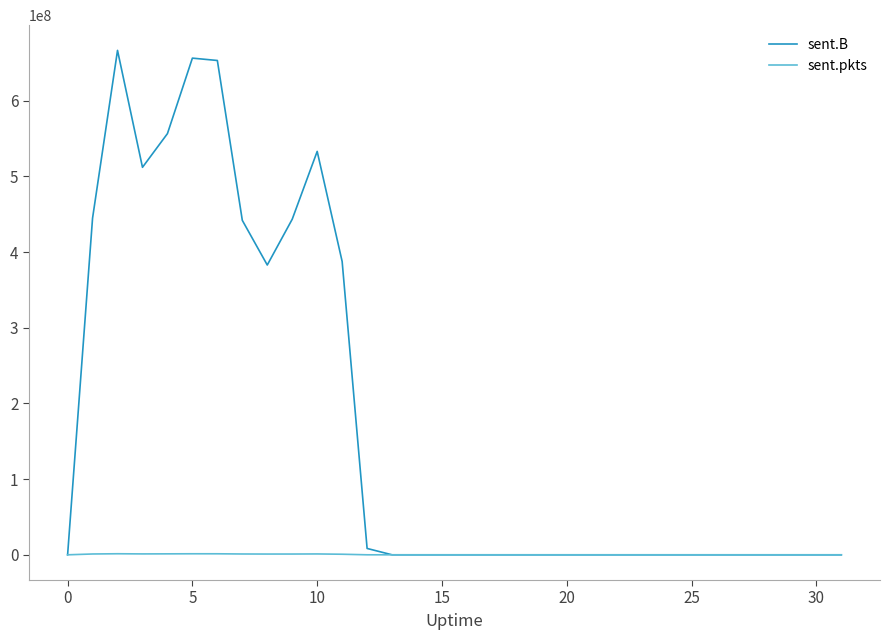

Which series has the largest total across all categories?

sent.B